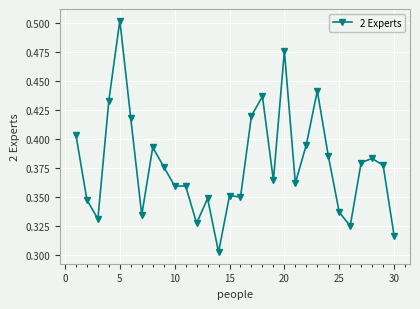

Count the values in the range 0 to 1.

30